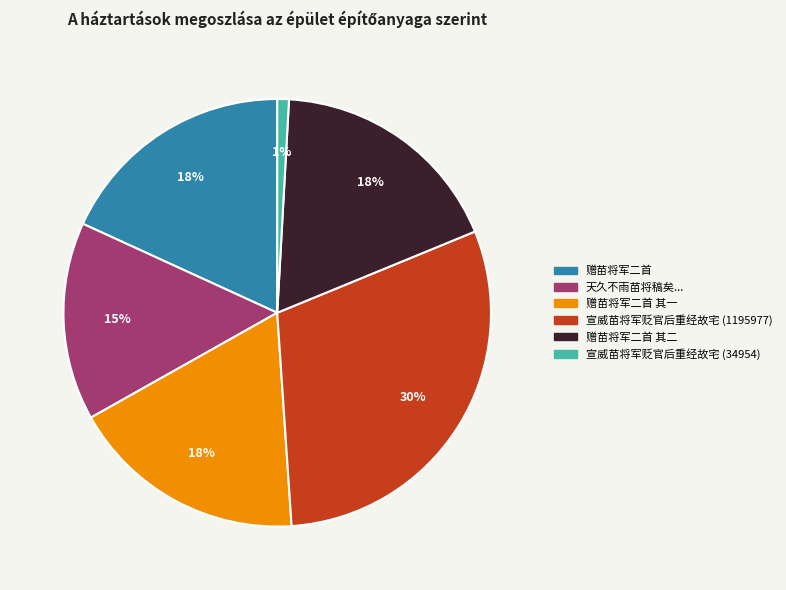

Is there any slice that represents more than half of the pie?

No